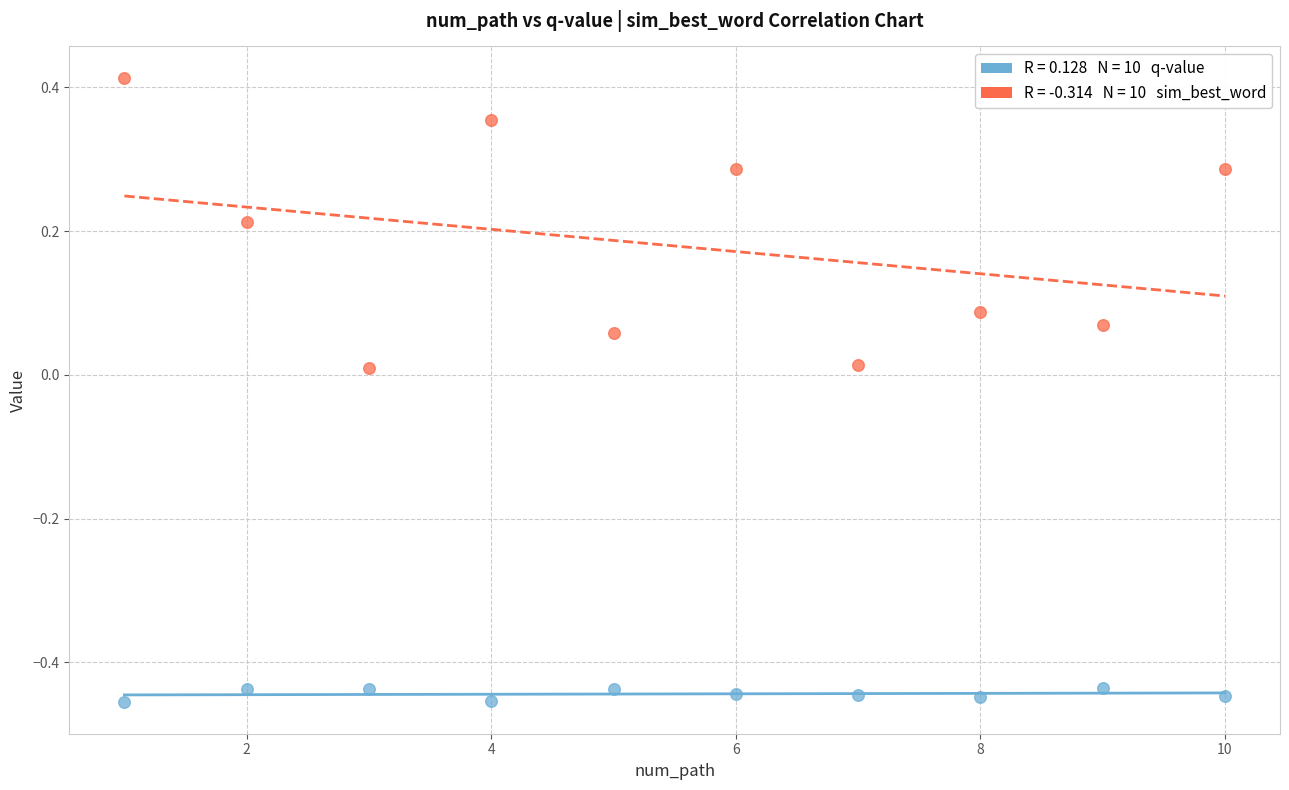

Across all data points, what is the range of Y values (max minus min)?

0.9